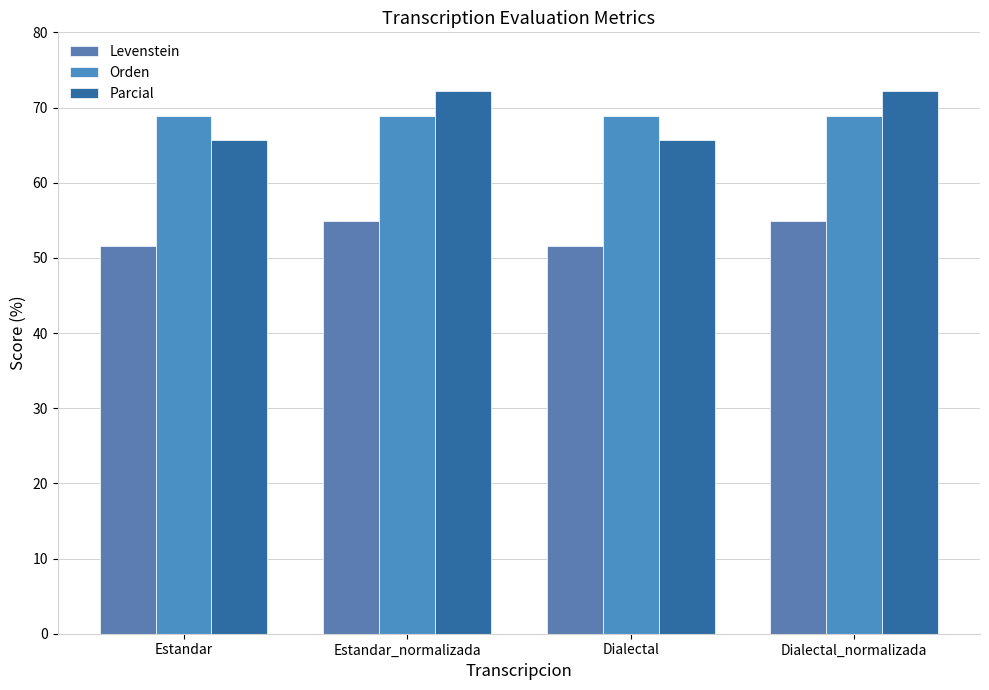

Rank the series by their maximum value, from lowest to highest.

Levenstein, Orden, Parcial